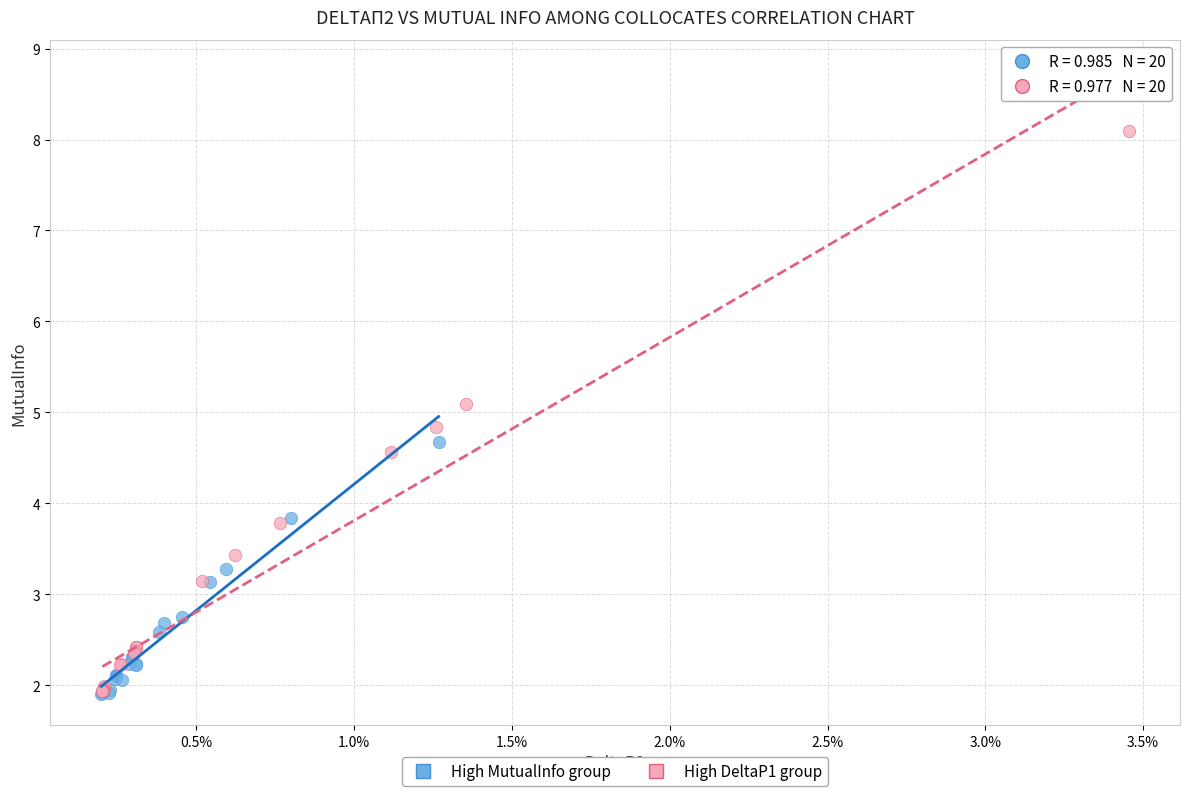

Which series has the largest Y range (max minus min)?

High DeltaP1 group